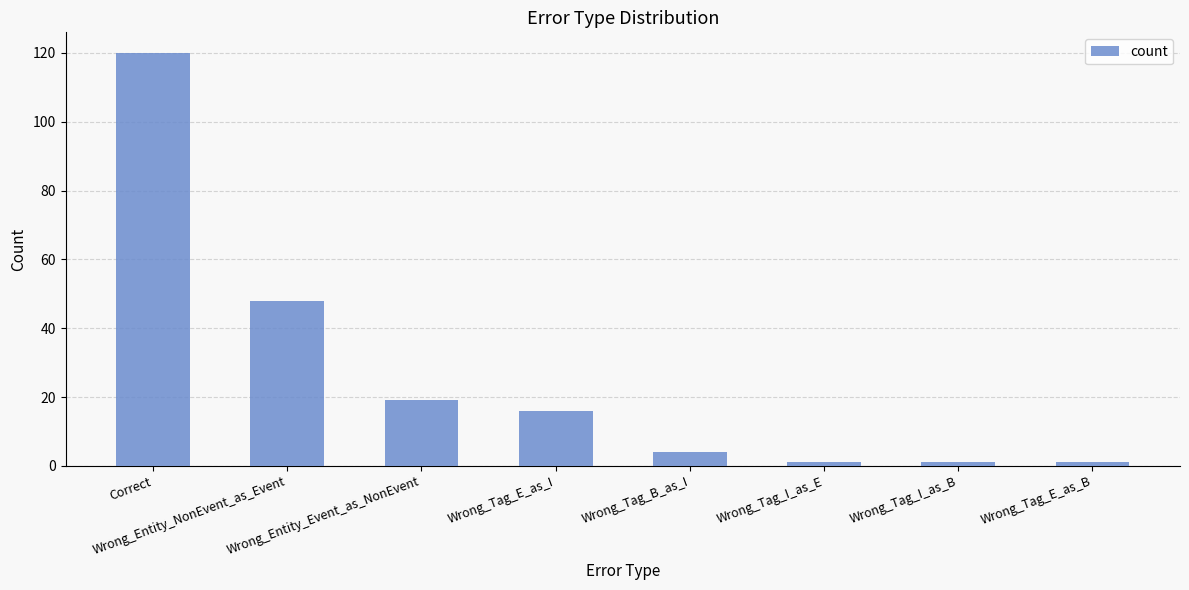

What is the change in value from Wrong_Entity_NonEvent_as_Event to Wrong_Tag_I_as_E?

-47